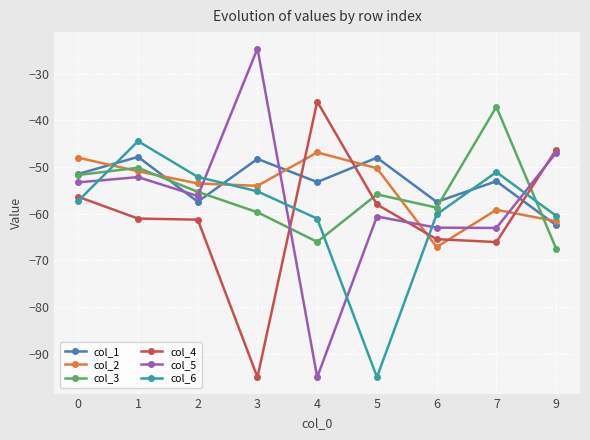

The value of col_6 at 0 is -25.0. True or false?

False